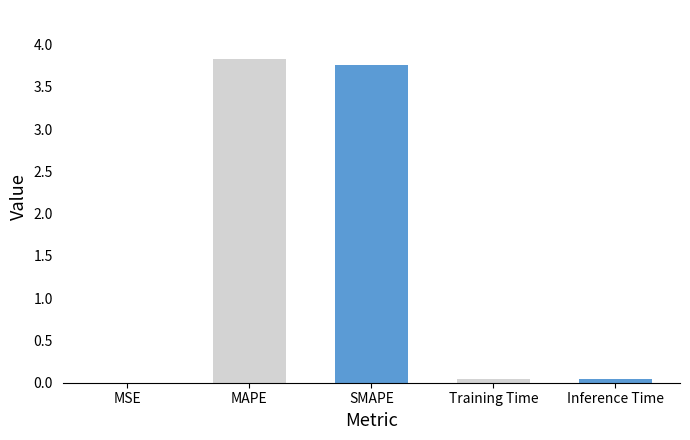

What is the change in value from SMAPE to Training Time?

-3.7